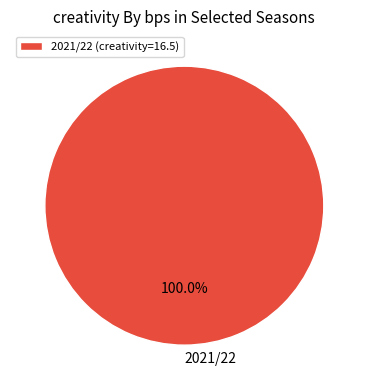

Is there a majority slice in this chart?

Yes